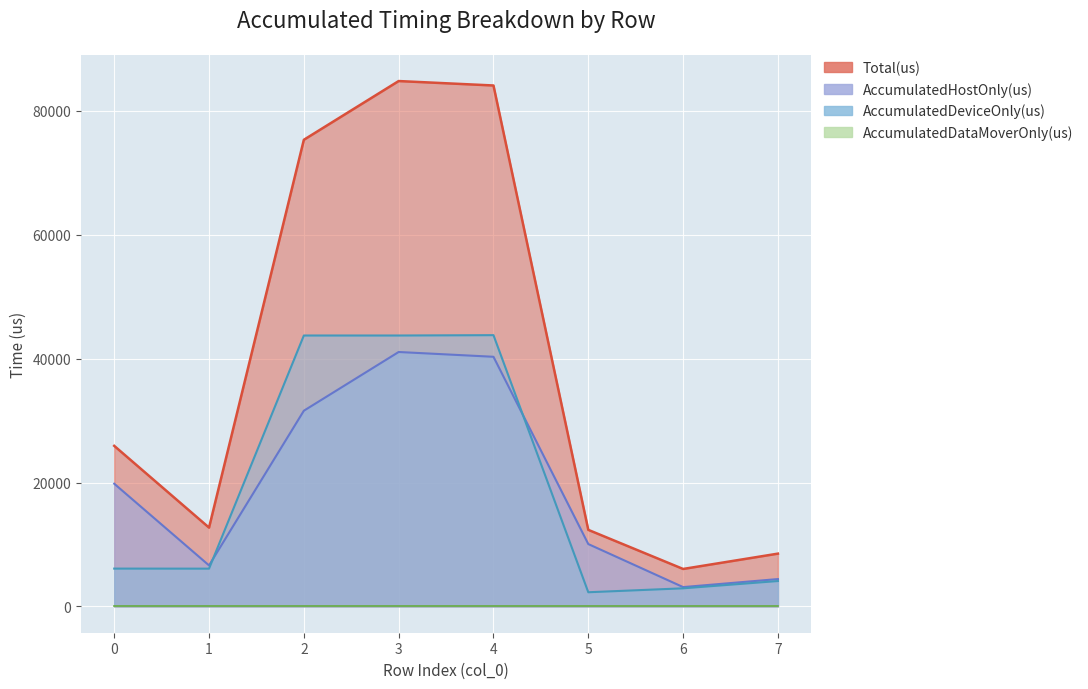

What is the value of the AccumulatedDeviceOnly(us) point at the 8th from the left?

4103.9